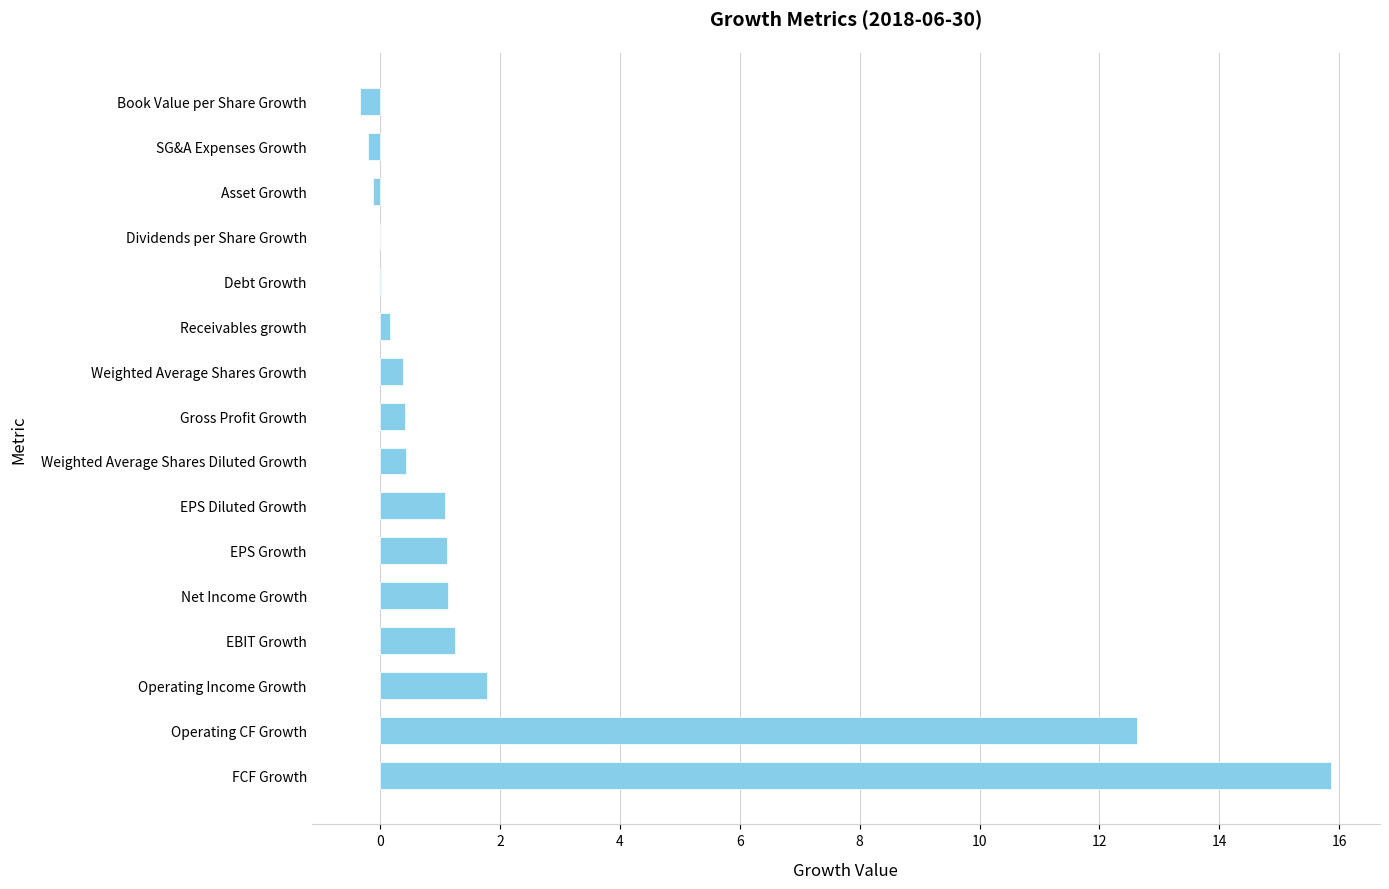

What is the greatest value displayed?

15.9